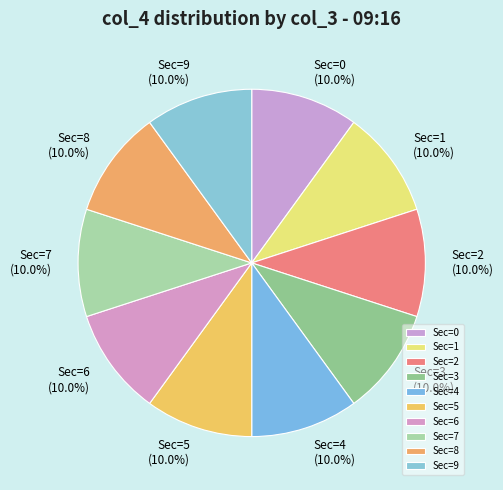

What is the total percentage of Sec=2 and Sec=8?

20.0%